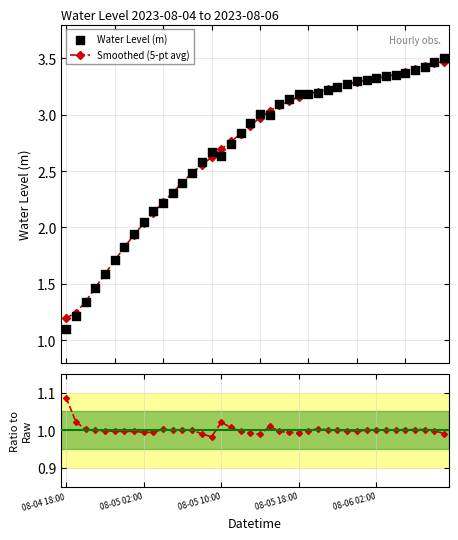

Which series has the largest total across all categories?

Smoothed (5-pt avg)